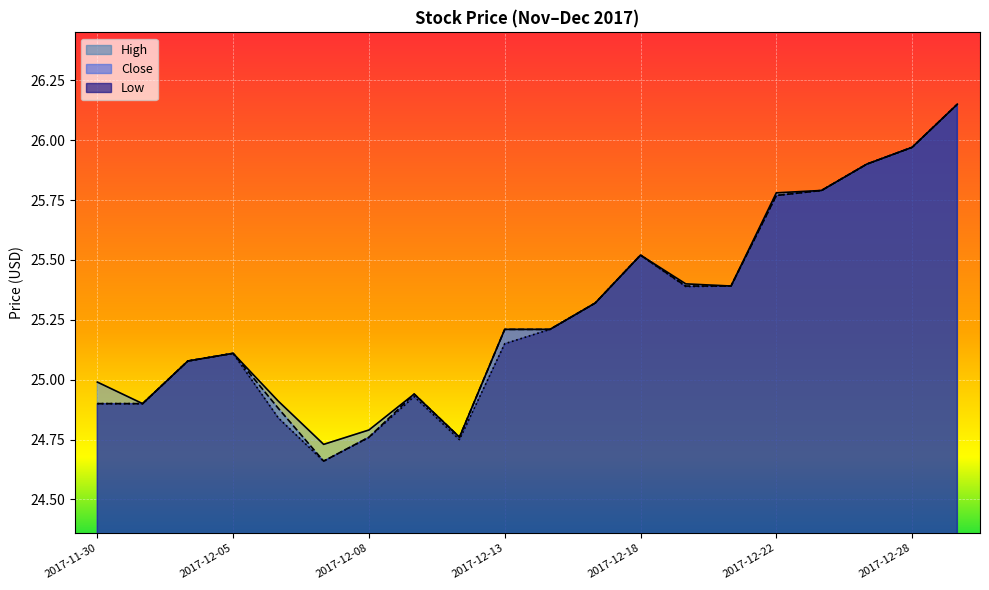

At which category does the chart reach its minimum across all series?

2017-12-07